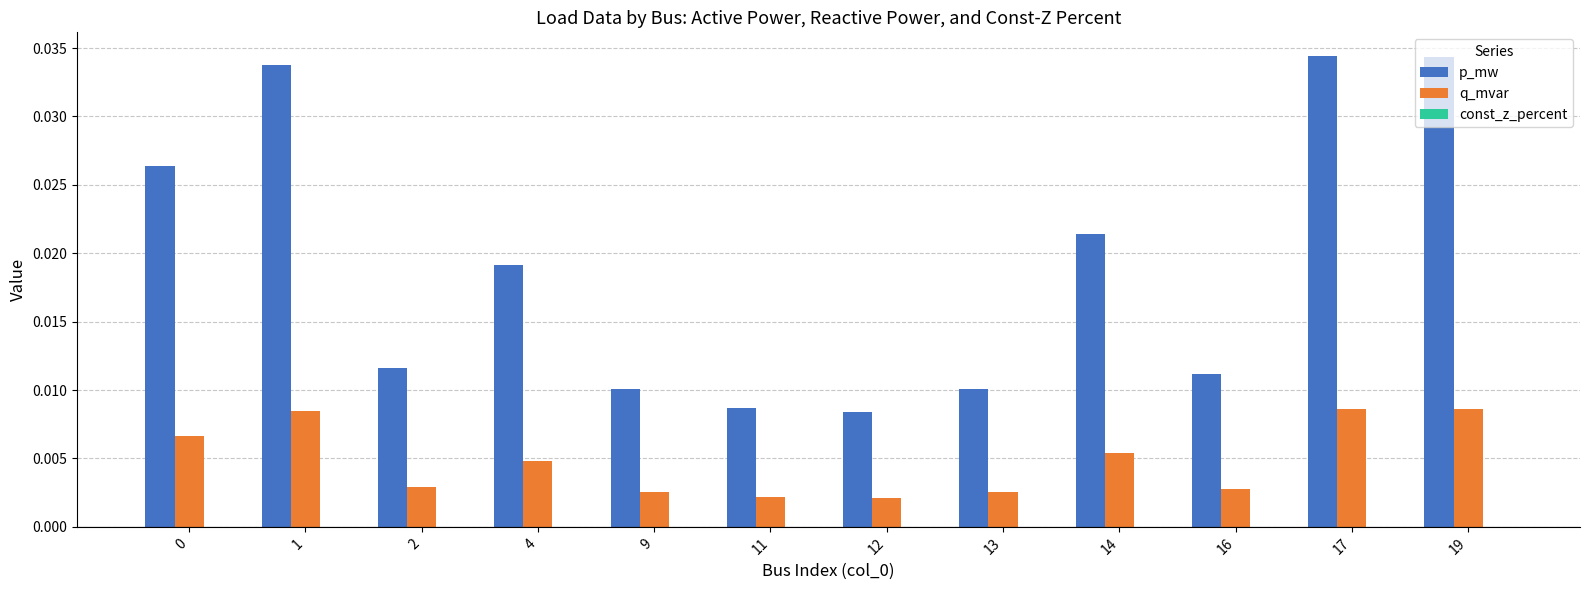

Rank the series by their average value, from lowest to highest.

q_mvar, p_mw